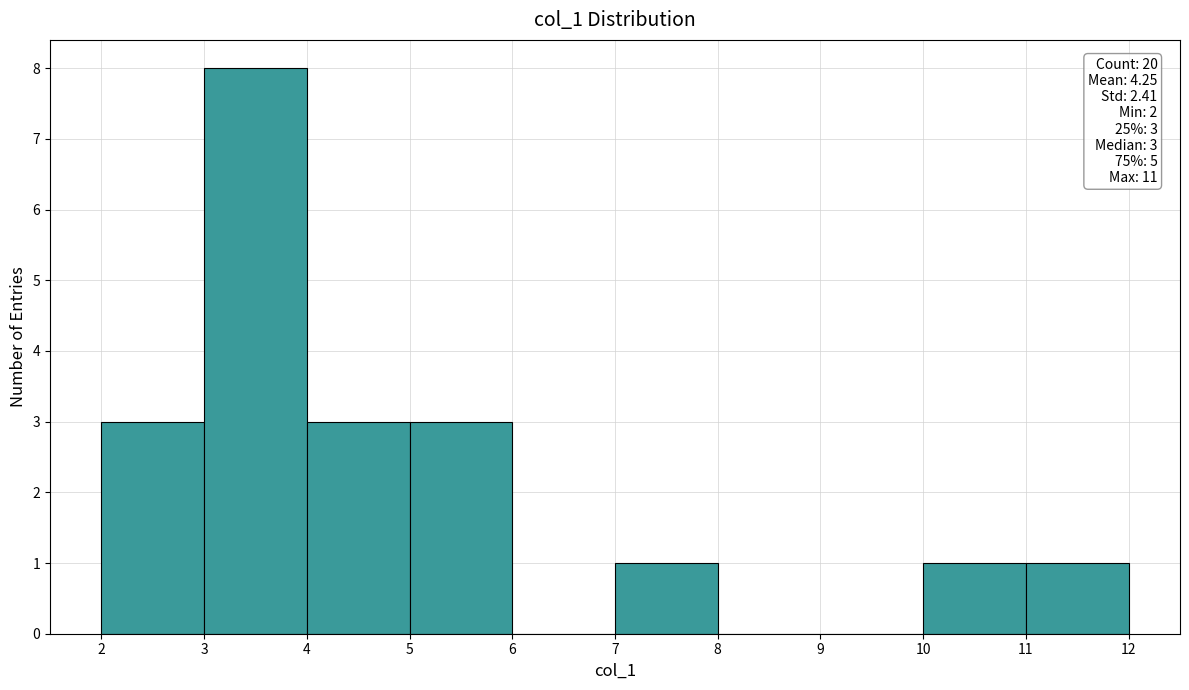

Which range on the x-axis has the tallest bar?

3 to 4